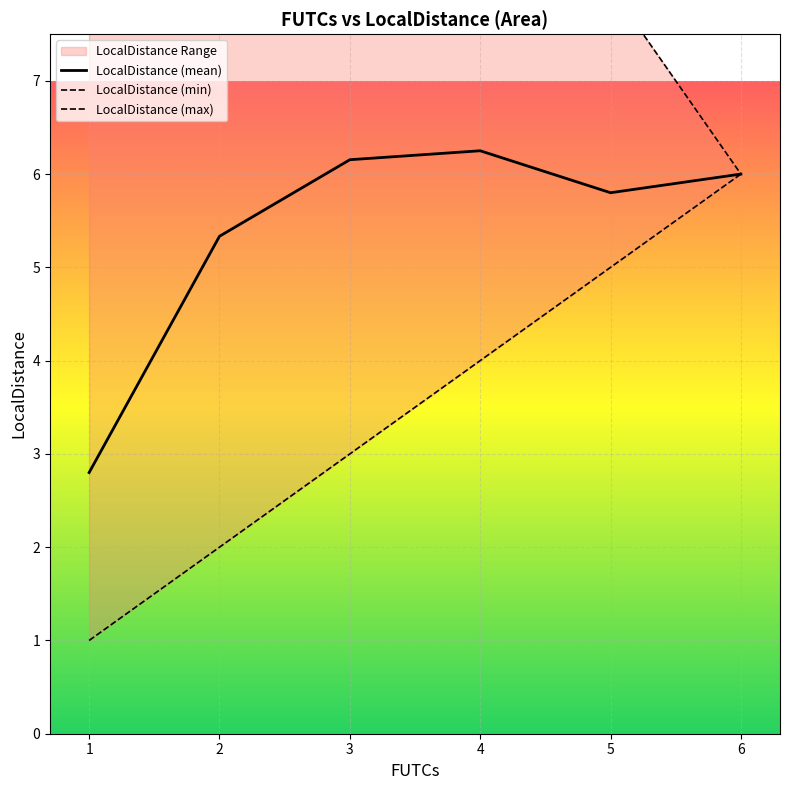

The value of LocalDistance (max) at 5 is 1.8. True or false?

False